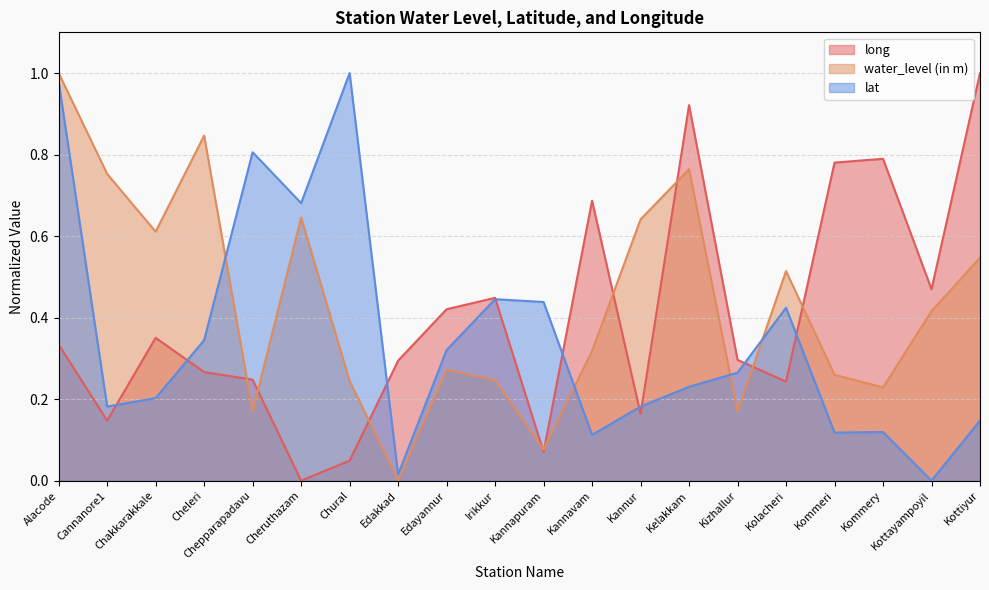

True or false: water_level (in m) has a value of 0.1 at Kannapuram.

True